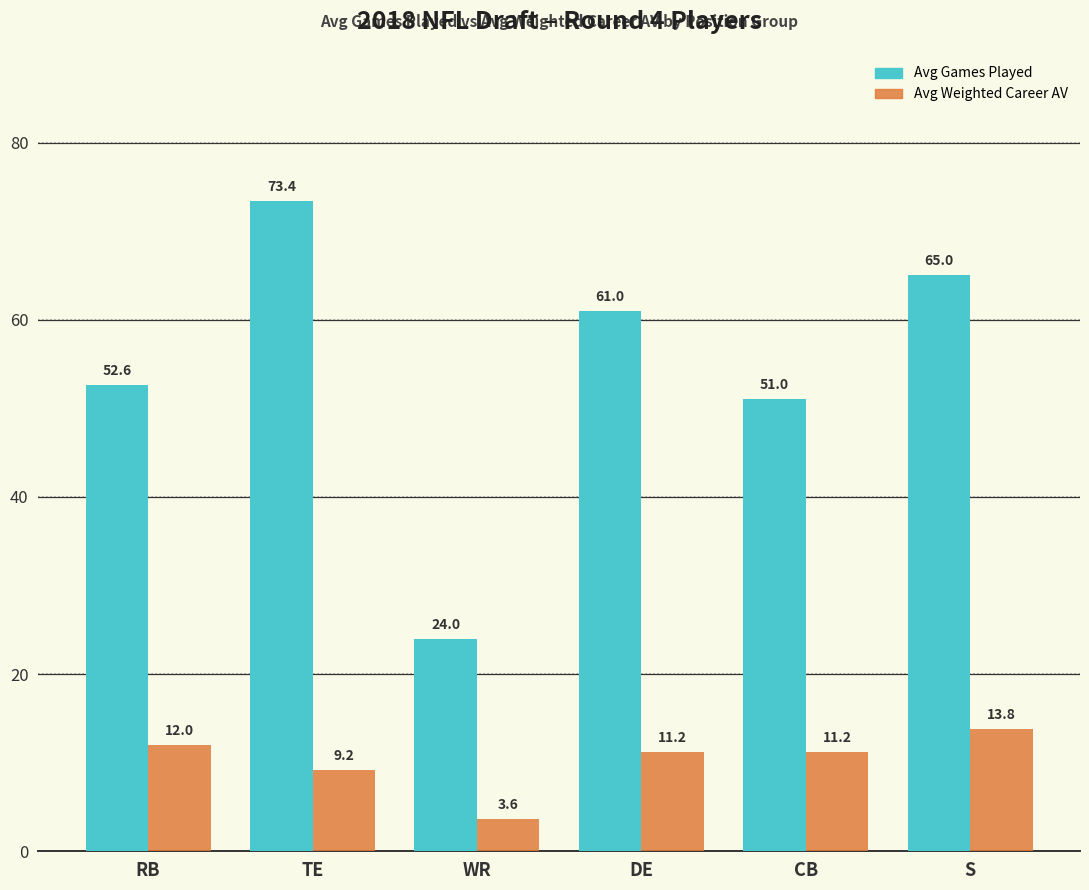

What is the label of the 6th bar from the left?

S